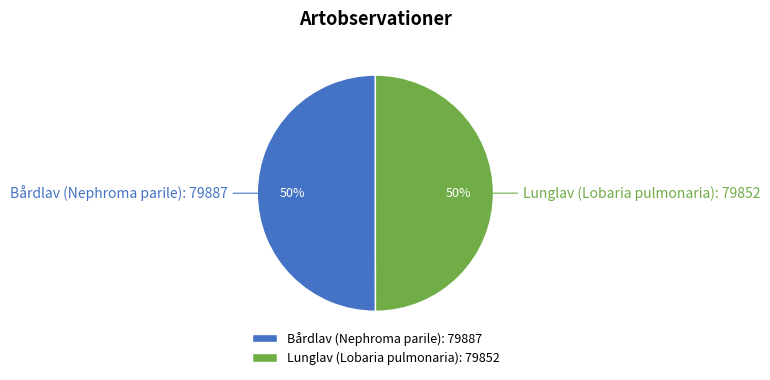

Do Bårdlav (Nephroma parile): 79887 and Lunglav (Lobaria pulmonaria): 79852 together represent more than half of the pie?

Yes